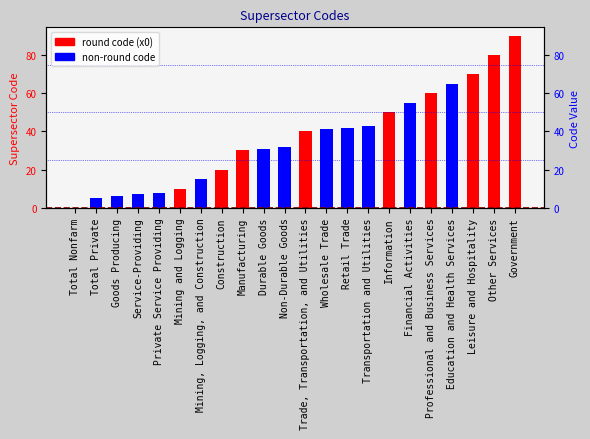

True or false: the data shows 27 at Professional and Business Services.

False